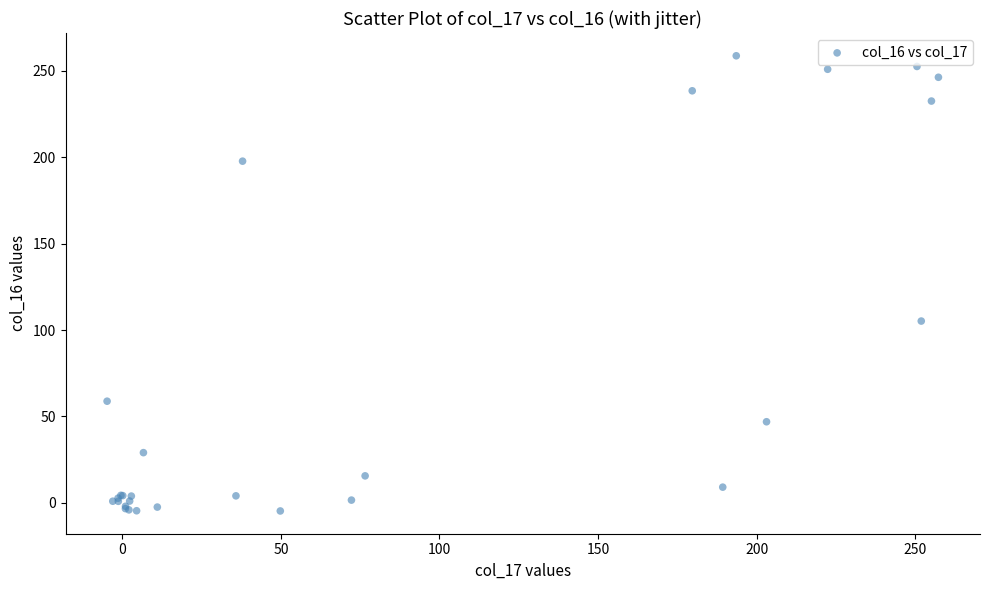

What Y value in the scatter plot is closest to 127?

105.2